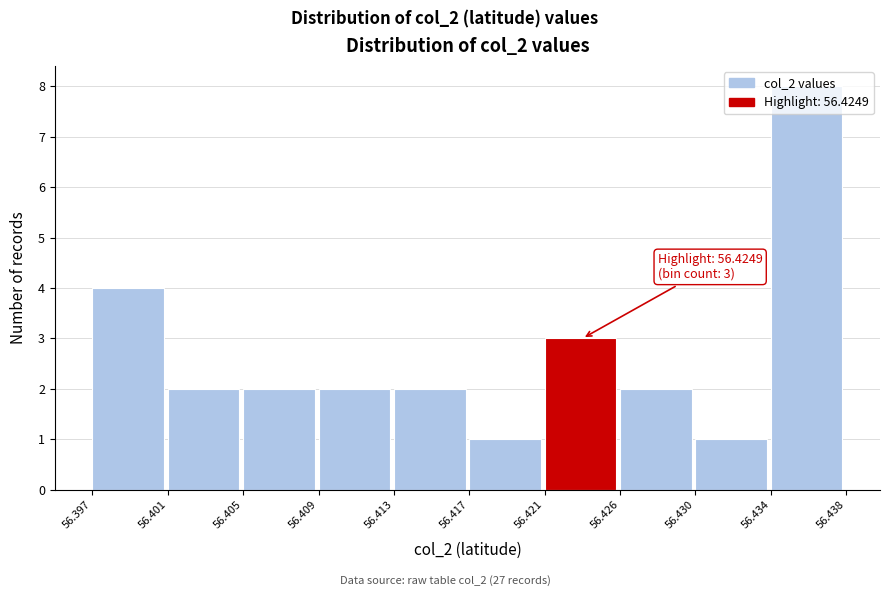

What is the greatest value displayed?

8